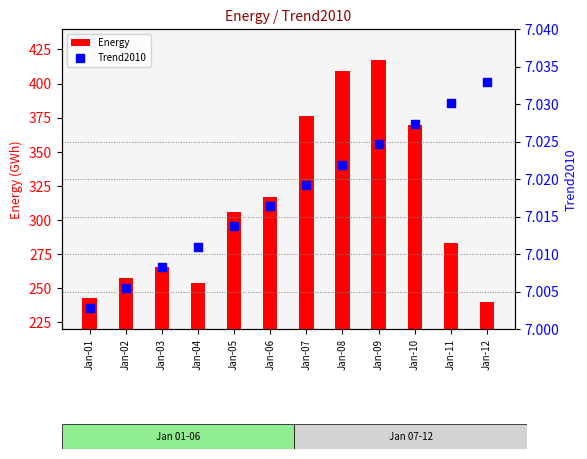

Which series reaches the minimum Y coordinate?

Trend2010